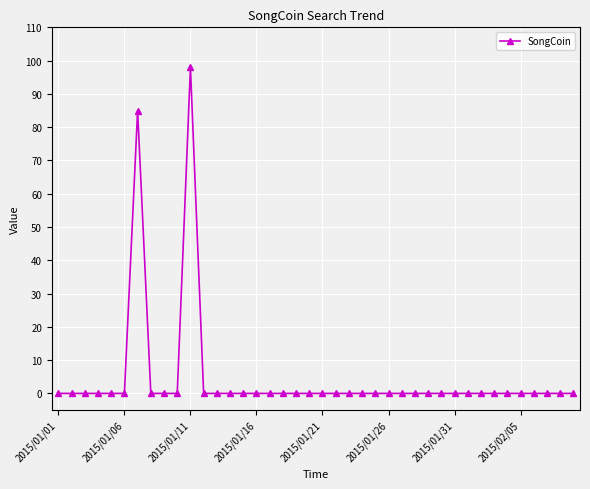

How many series are shown in this chart?

1